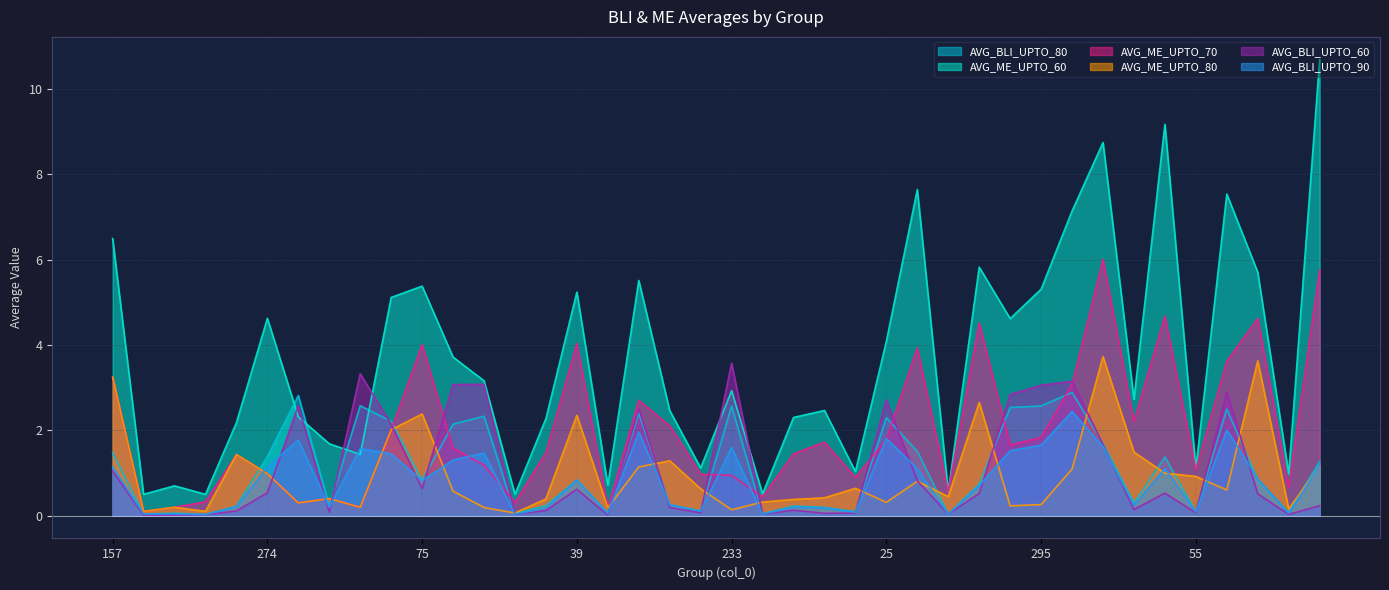

How many times do AVG_BLI_UPTO_90 and AVG_ME_UPTO_70 cross each other?

10